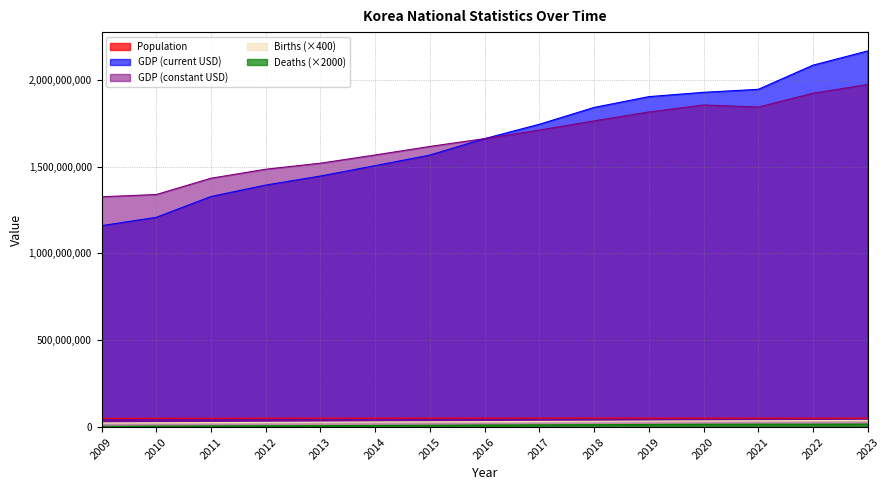

Is the value of GDP (constant USD) at 2014 greater than the value of Births at 2018?

Yes